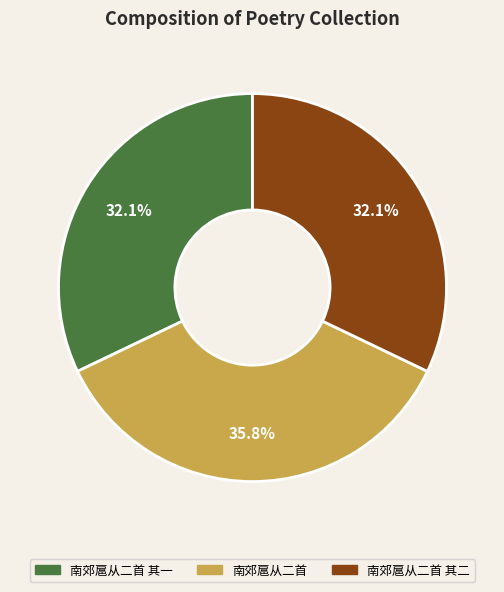

How many slices are in this pie chart?

3